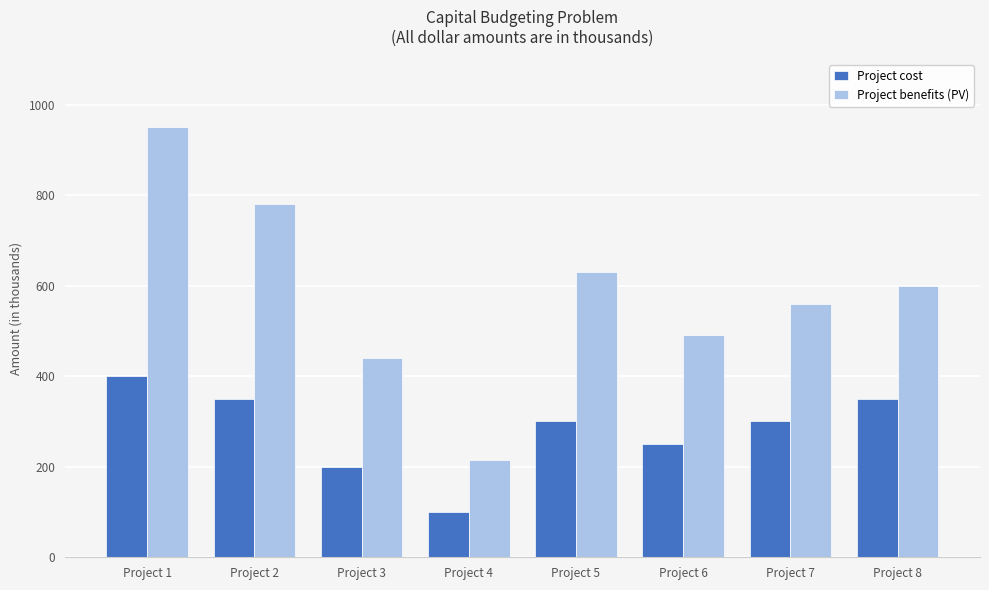

What is the spread (max minus min) of values at Project 3?

240